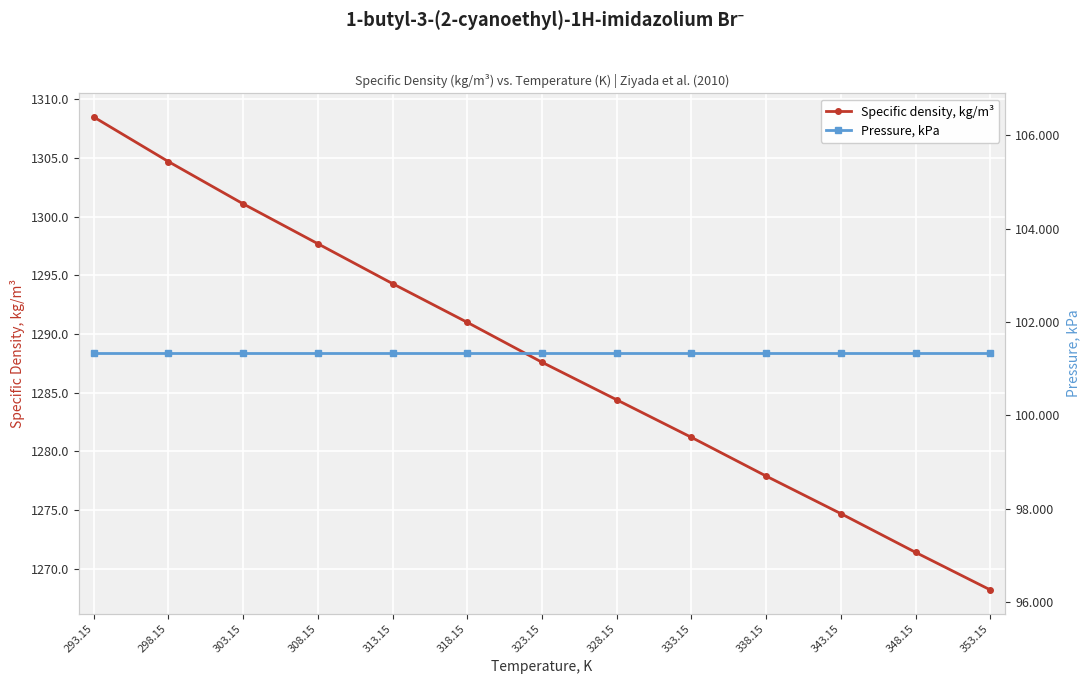

True or false: Specific density, kg/m³ and Pressure, kPa cross at least once.

False